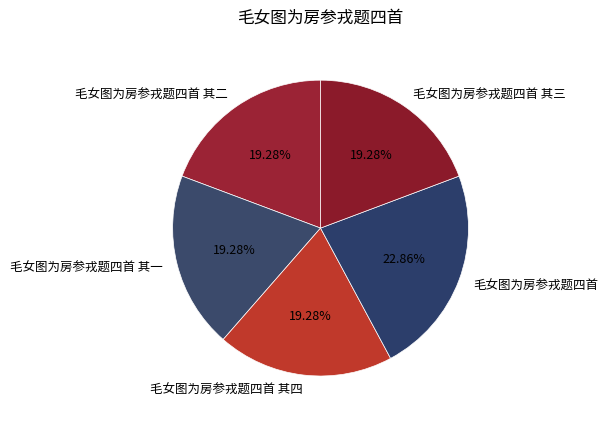

Which slice is the largest?

毛女图为房参戎题四首